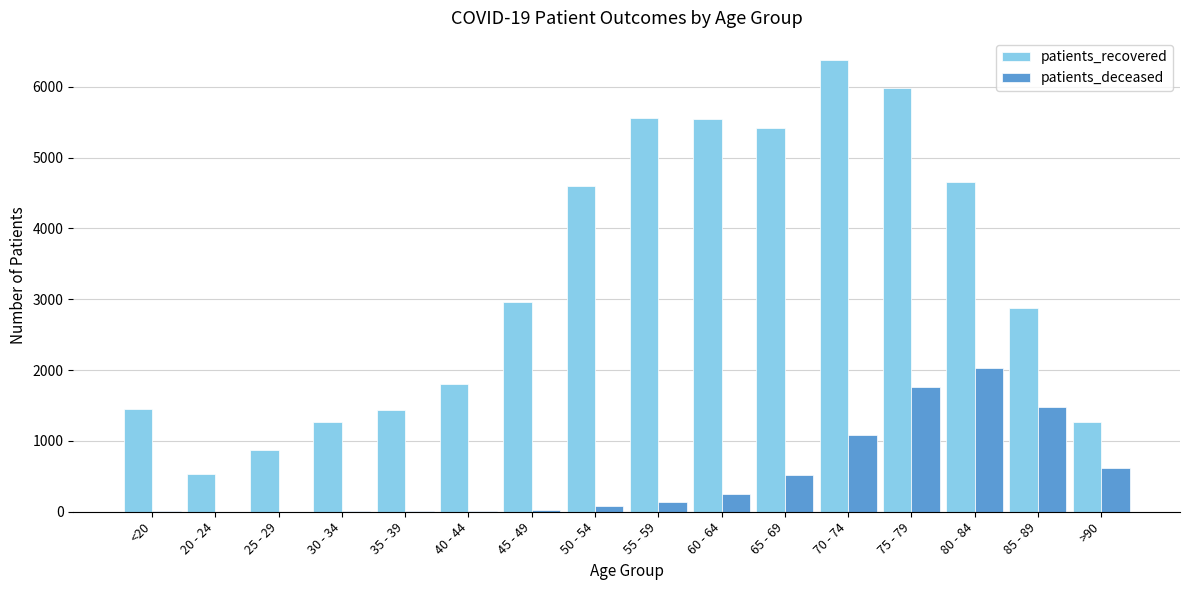

The value of patients_deceased at 70 - 74 is 1078. True or false?

True